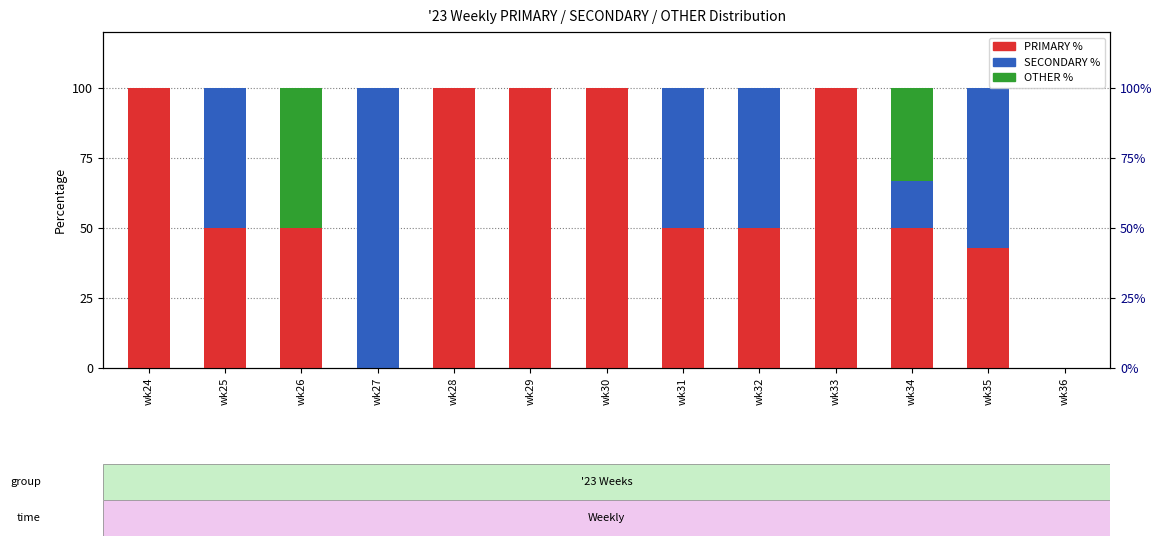

Rank the series at wk27 from highest to lowest value.

SECONDARY, PRIMARY, OTHER